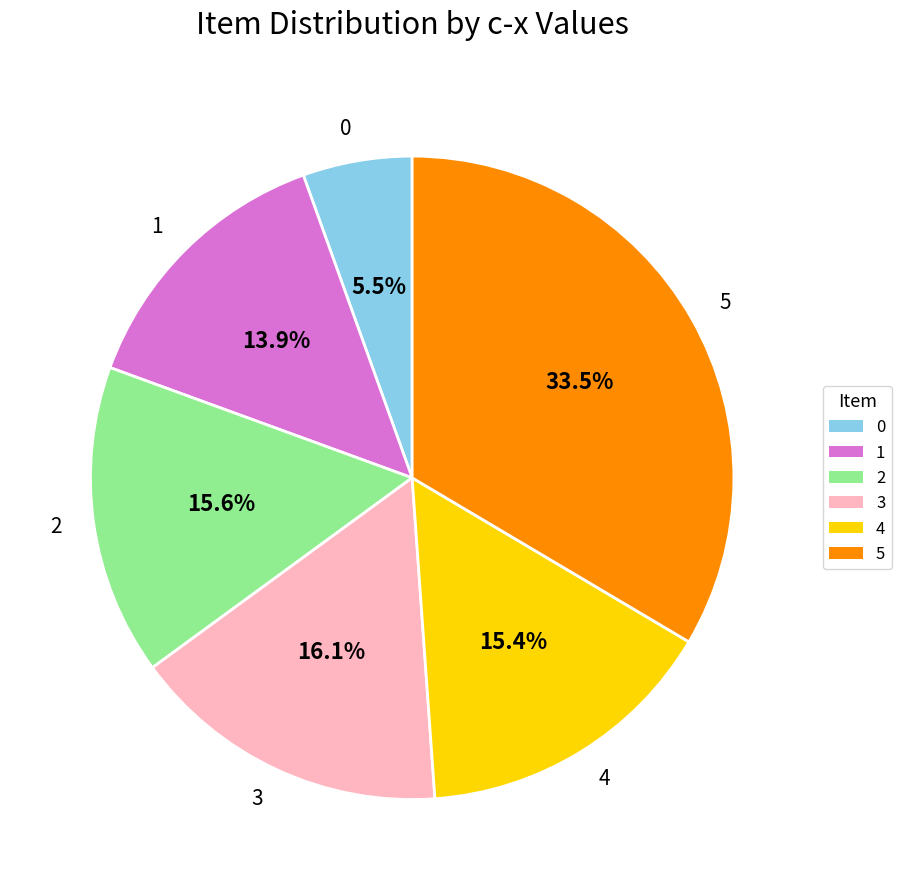

Is there any slice that represents more than half of the pie?

No